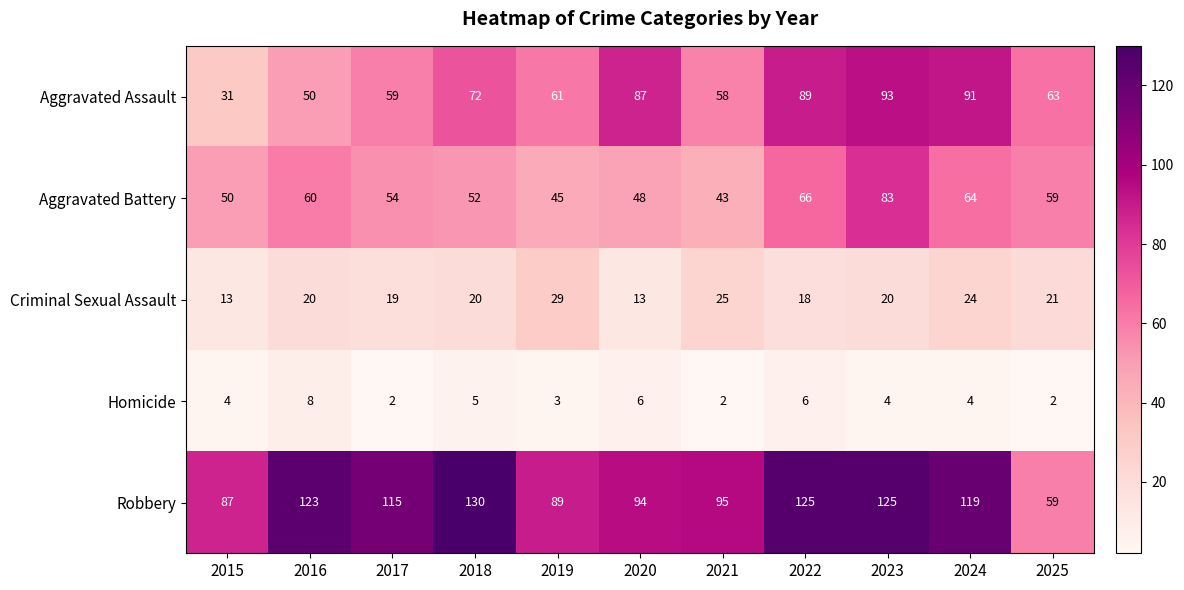

How many data points does each series have?

11